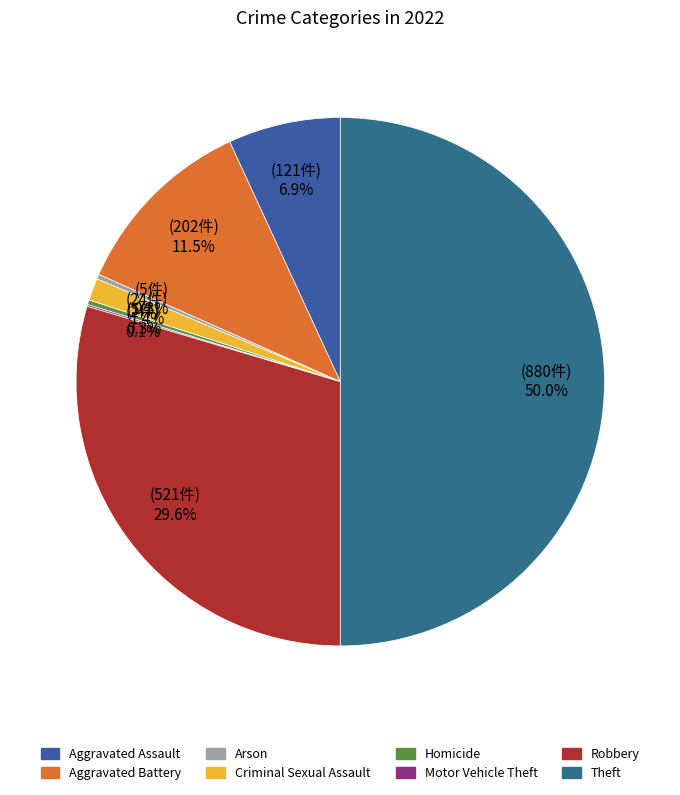

To the nearest percent, what percentage of the pie is Criminal Sexual Assault?

1%